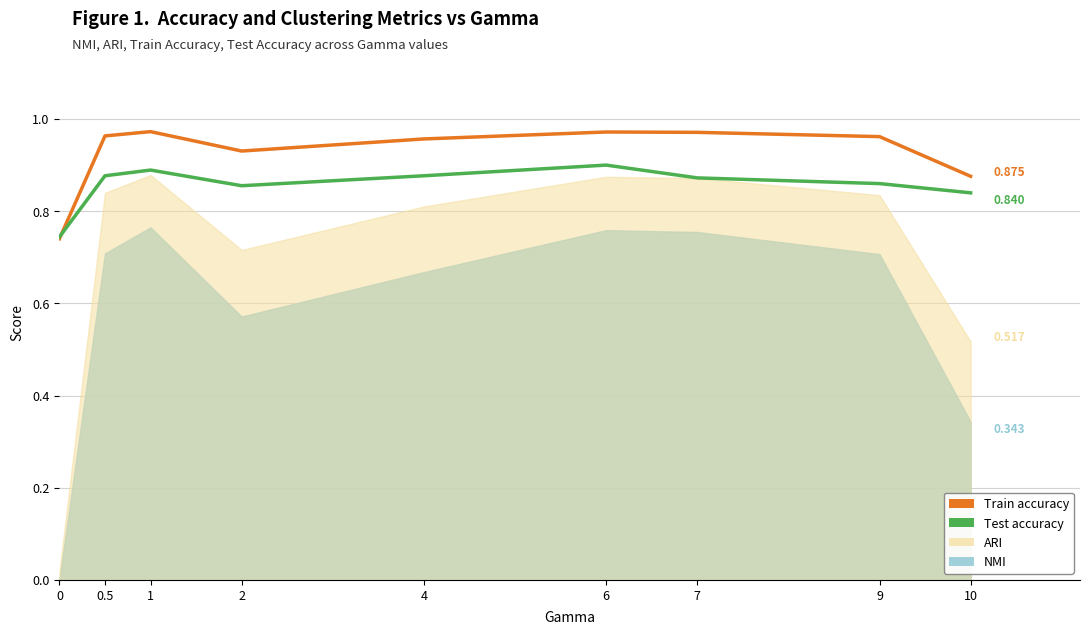

Between which two adjacent categories do Test accuracy and Train accuracy first intersect?

0 and 0.5